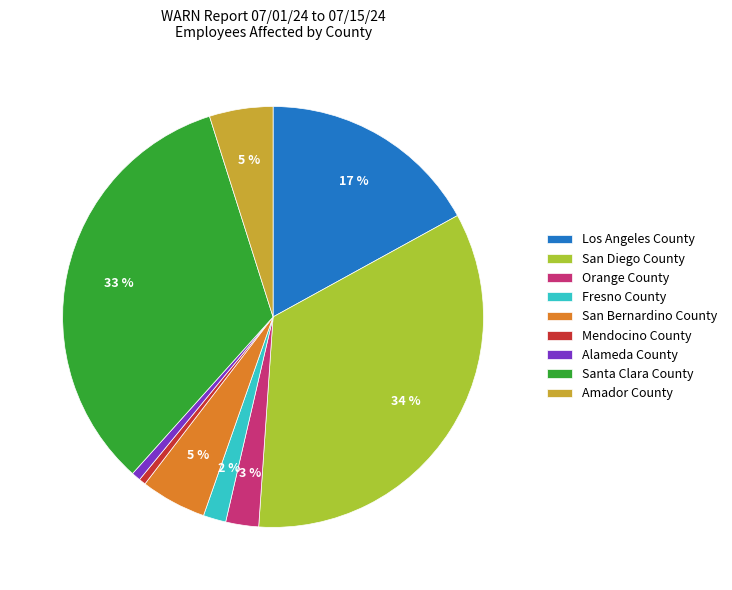

Which category has the biggest portion of the pie?

San Diego County